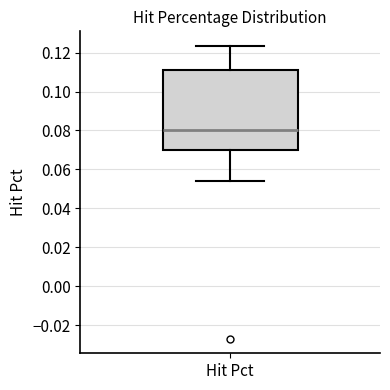

Where does the upper whisker of the box for Hit Pct end on the y-axis? The values are not printed on the chart, so give them approximately, as read against the axis.

0.124